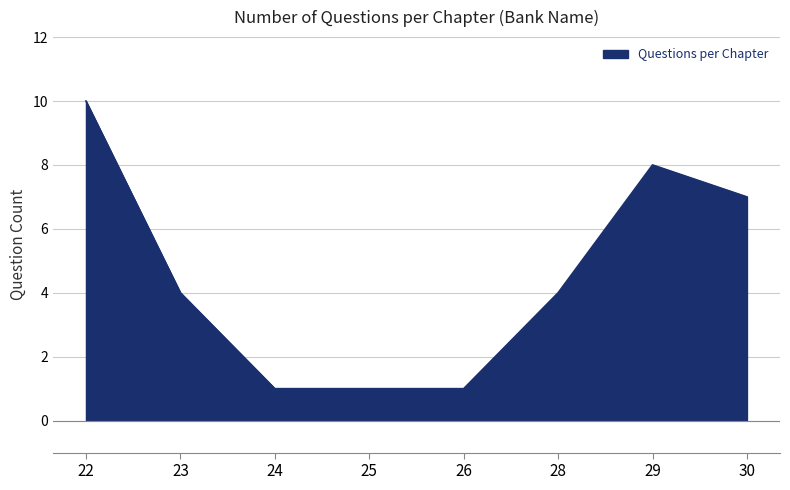

Reading left to right, list all the values displayed in this chart.

10	4	1	1	1	4	8	7